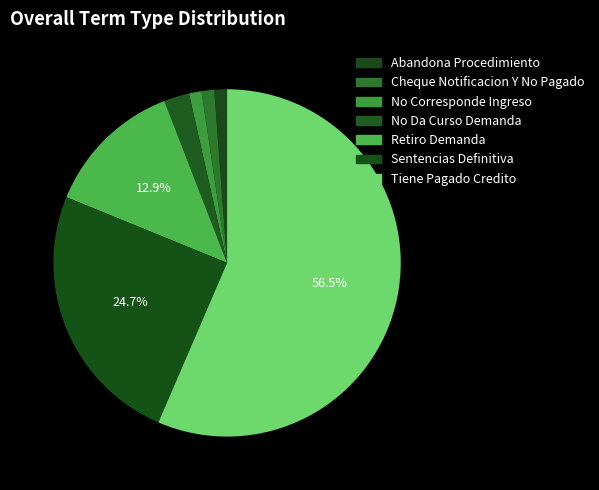

How many segments does this pie chart have?

7